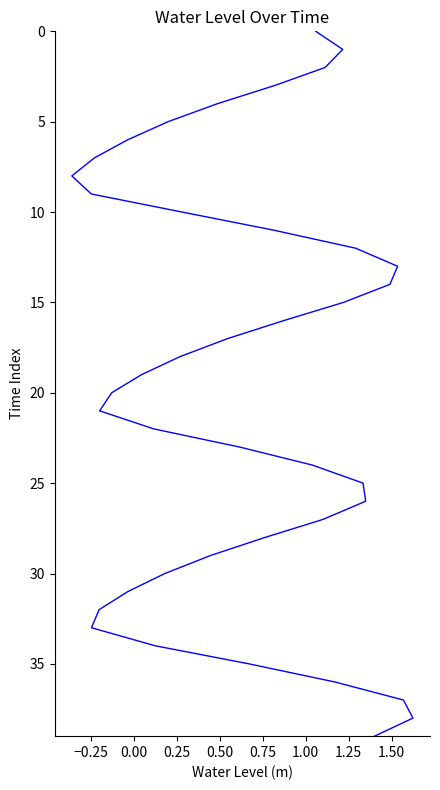

Reading left to right, what are all the values shown in this chart?

0	1	2	3	4	5	6	7	8	9	10	11	12	13	14	15	16	17	18	19	20	21	22	23	24	25	26	27	28	29	30	31	32	33	34	35	36	37	38	39